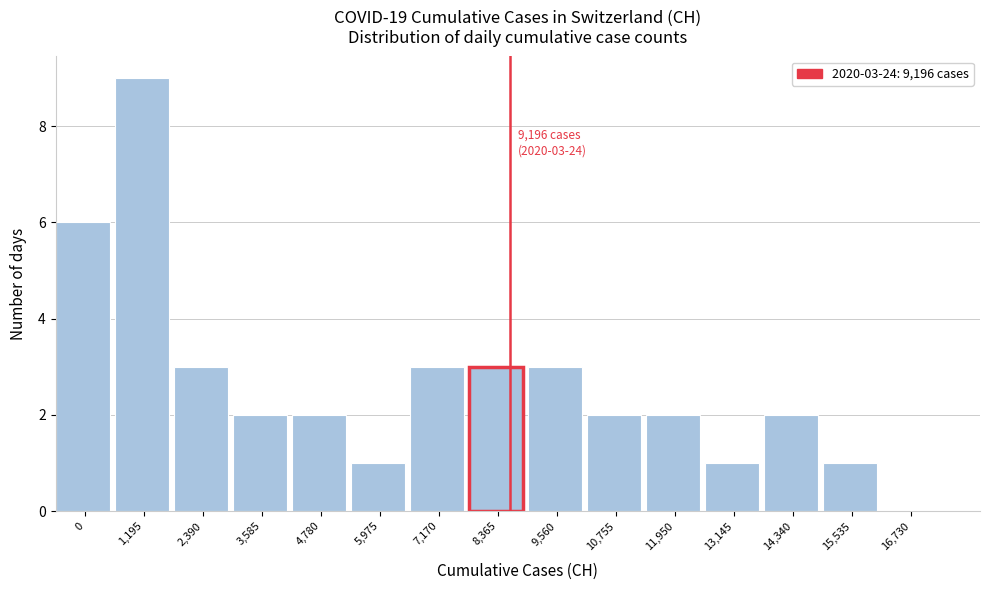

Reading right to left, transcribe all the data shown in this chart.

16,730=0	15,535=1	14,340=2	13,145=1	11,950=2	10,755=2	9,560=3	8,365=3	7,170=3	5,975=1	4,780=2	3,585=2	2,390=3	1,195=9	0=6